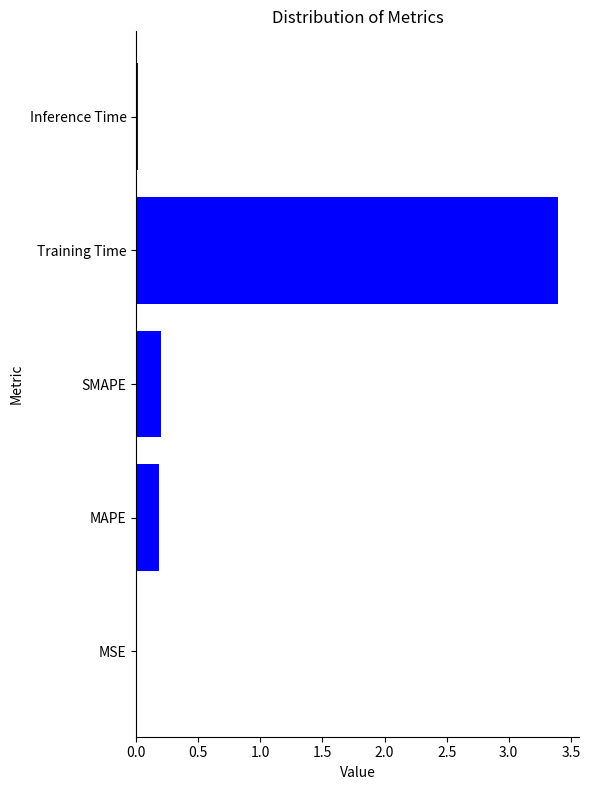

Which has a higher value, MSE or Training Time?

Training Time